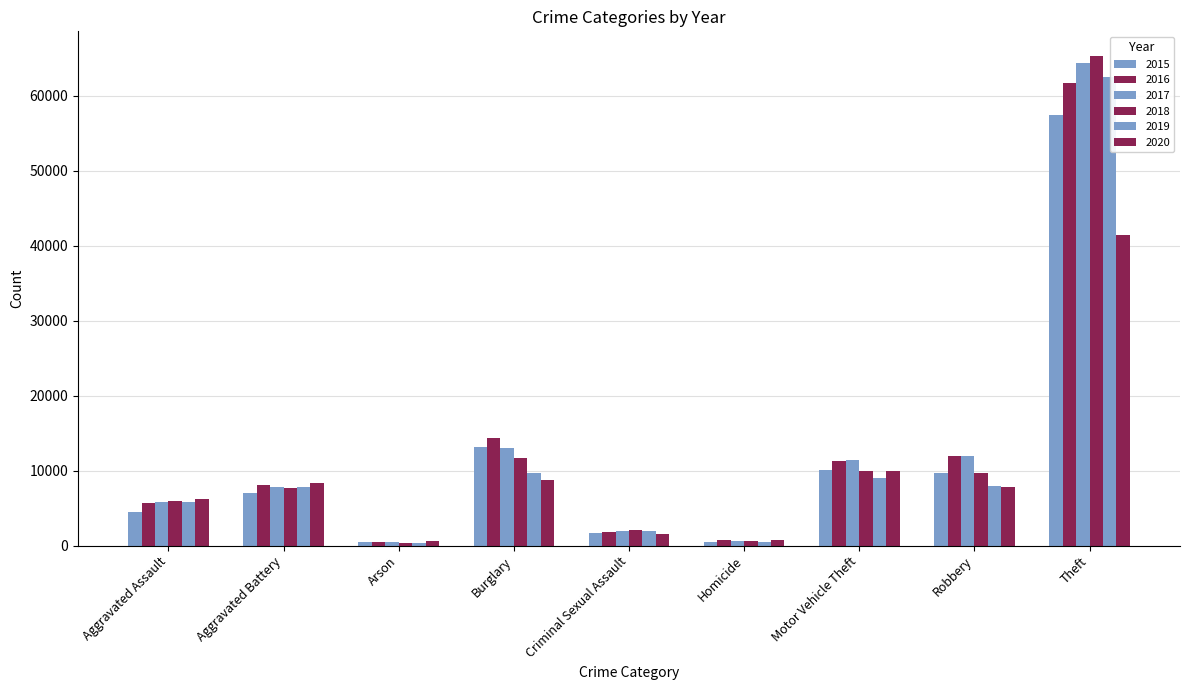

The 2018 series shows 7735 at Aggravated Battery. True or false?

True